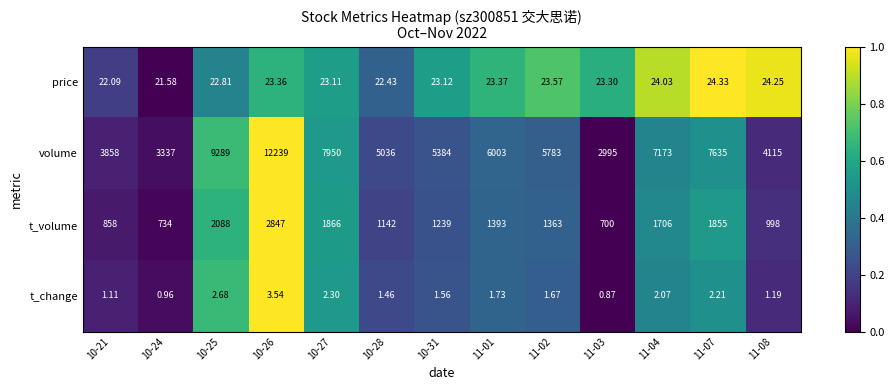

Which series has the widest spread of values?

volume